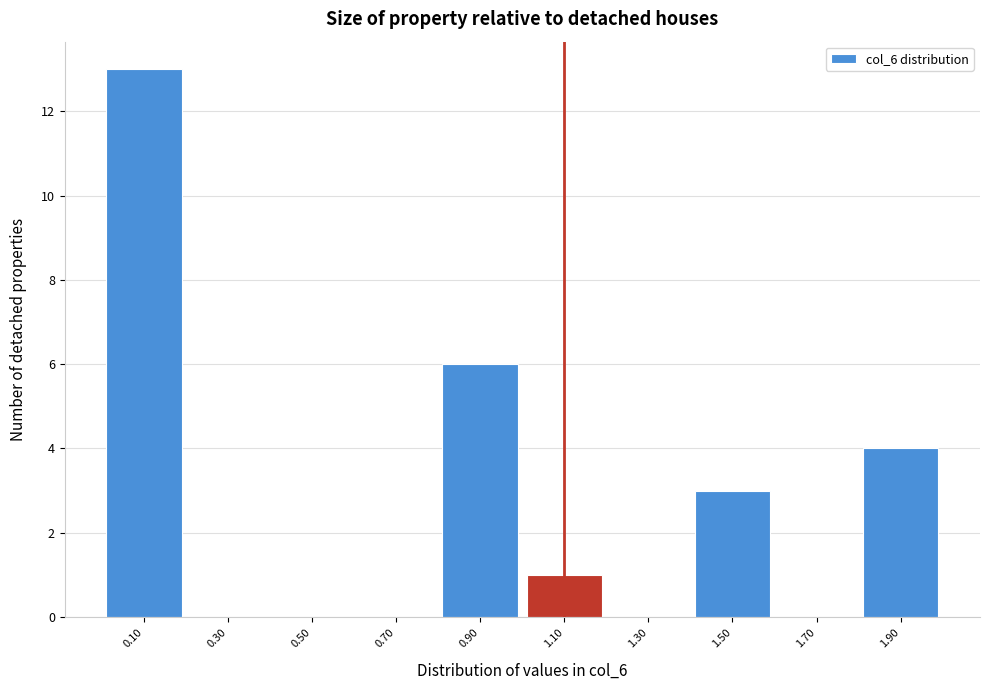

How tall is the bar that spans 0.8 to 1.0 on the x-axis? The values are not printed on the chart, so give them approximately, as read against the axis.

6